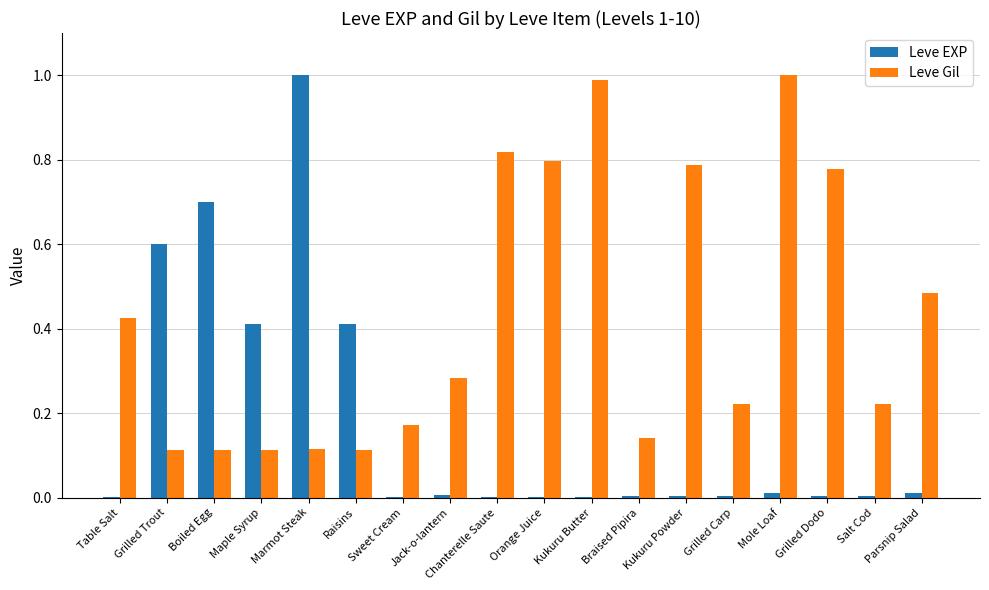

What is the sum of the Leve Gil values at Kukuru Powder and Marmot Steak?

0.9